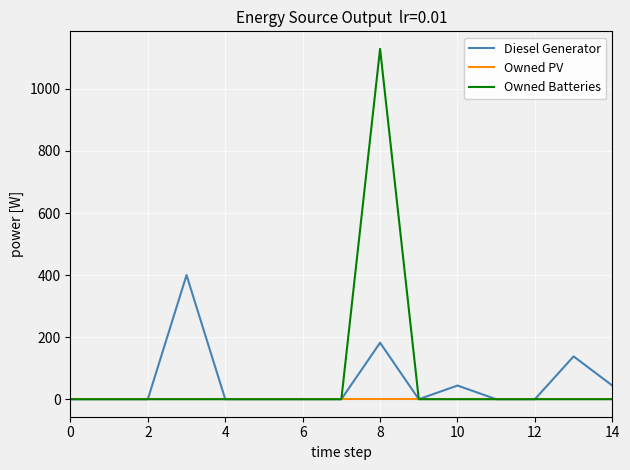

How many lines are shown in the chart?

3